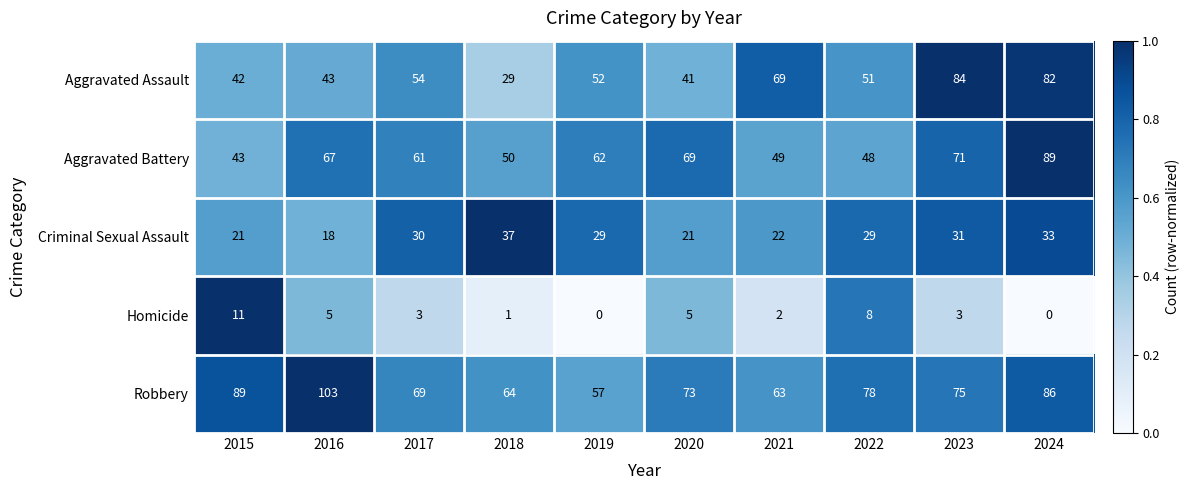

What is the greatest value displayed?

103